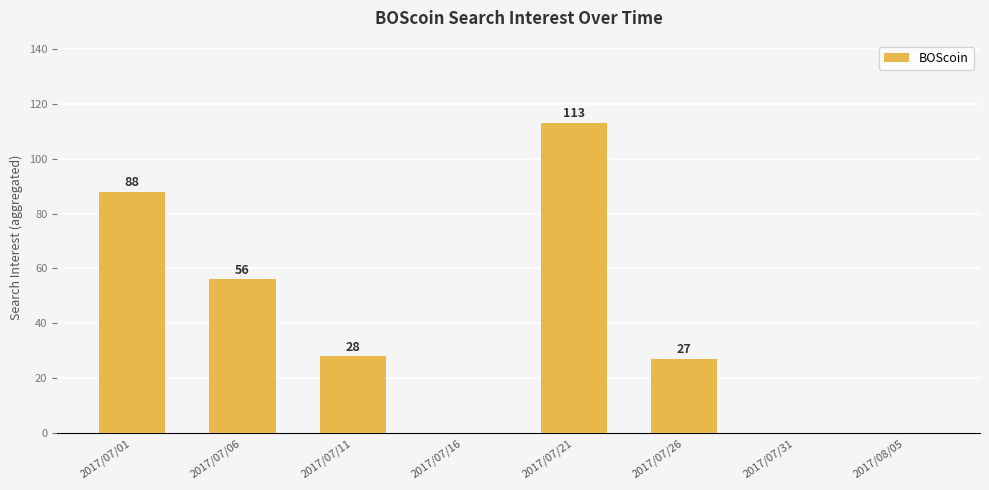

Reading left to right, transcribe all the data shown in this chart.

2017/07/01=88	2017/07/06=56	2017/07/11=28	2017/07/16=0	2017/07/21=113	2017/07/26=27	2017/07/31=0	2017/08/05=0